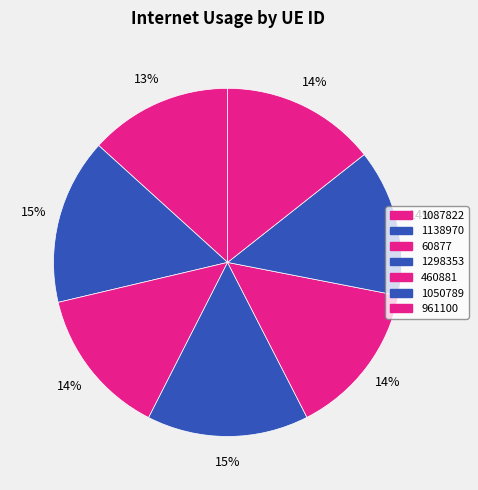

How many segments does this pie chart have?

7